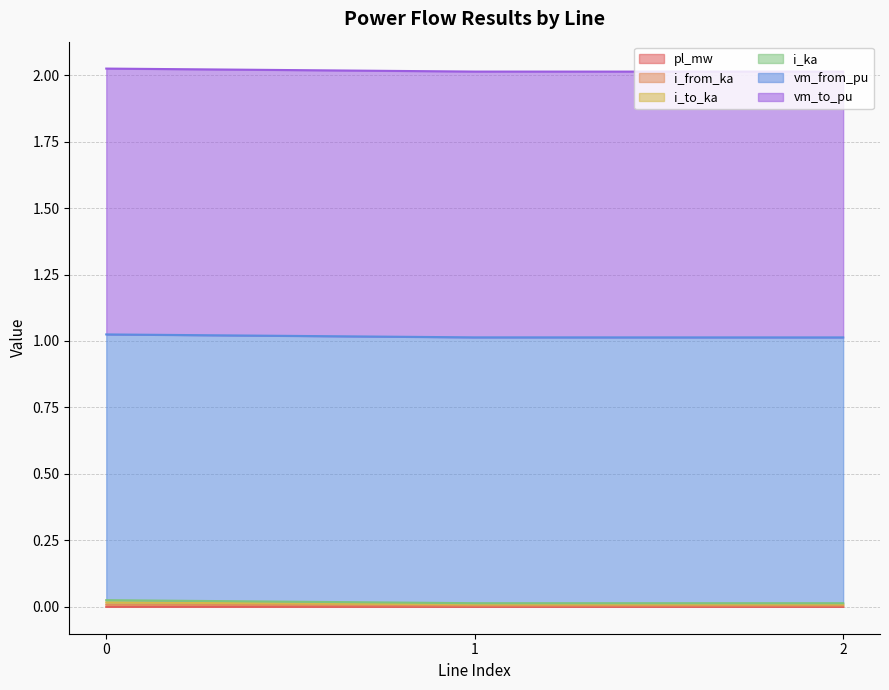

Which series changed the most between 1 and 2?

pl_mw